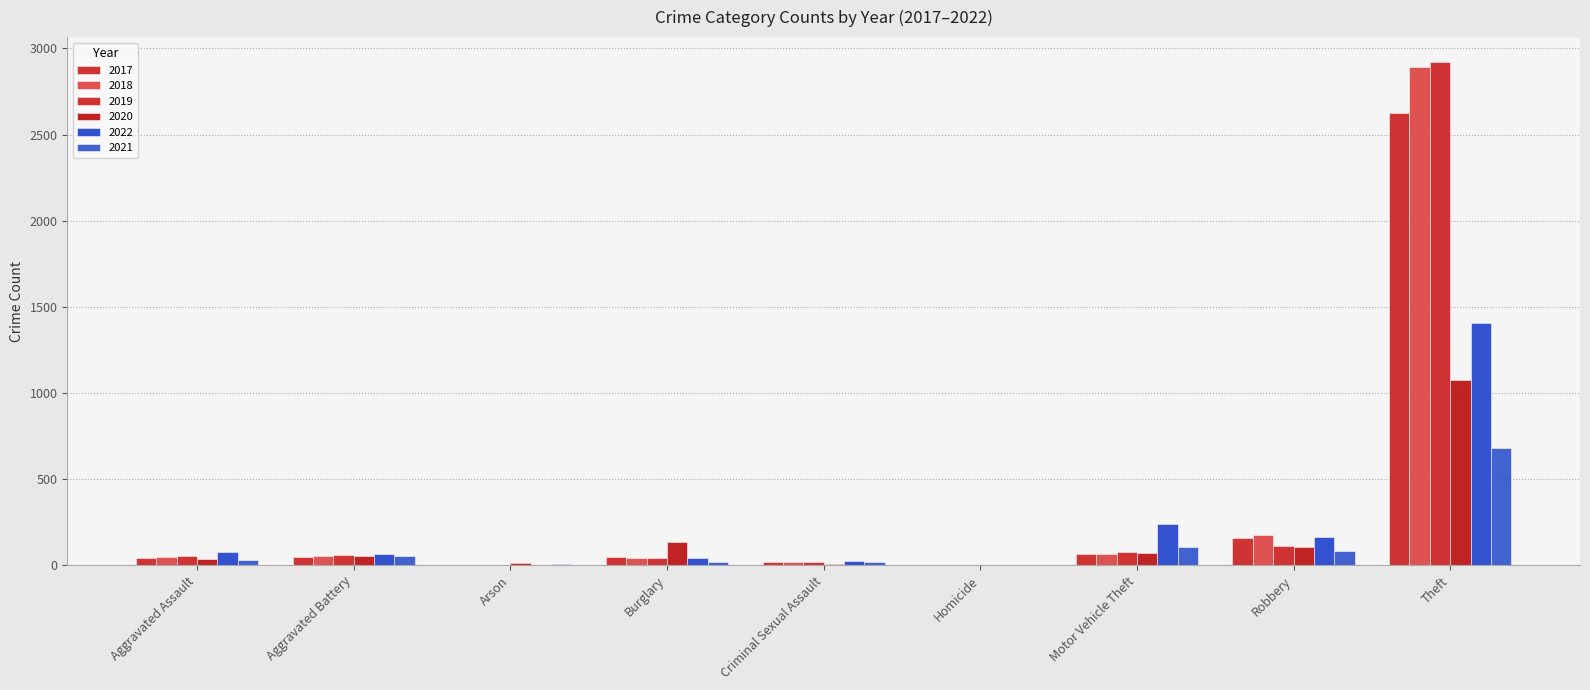

How many data points does each series have?

9